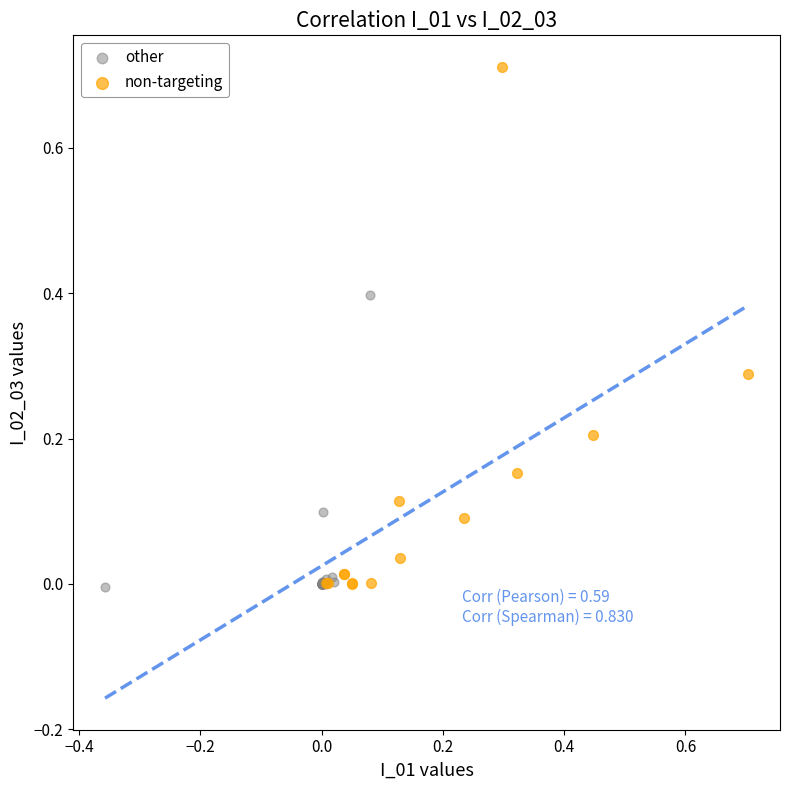

Which series has the largest Y range (max minus min)?

non-targeting